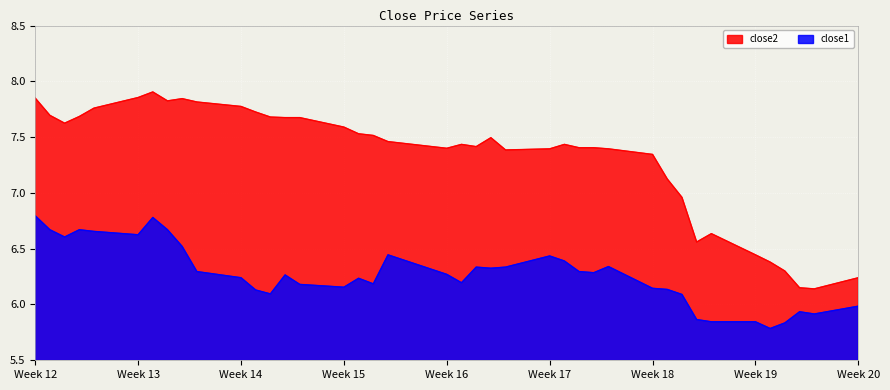

The close1 series shows 6.0 at Week 20. True or false?

True